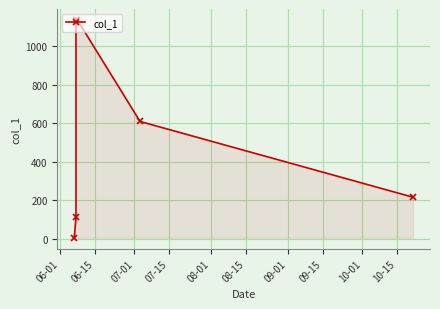

What is the sum of all values?

3219.1